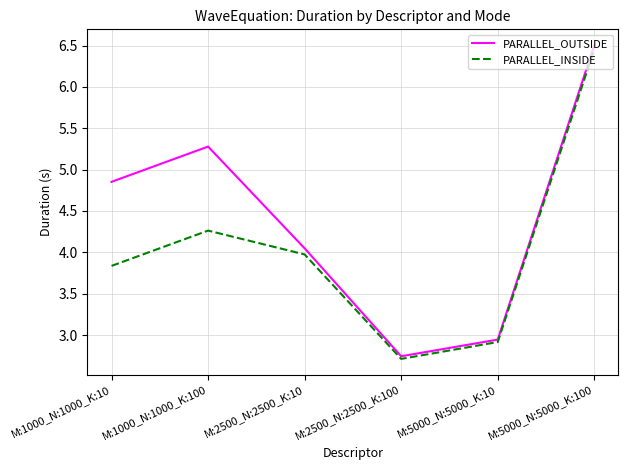

True or false: PARALLEL_INSIDE has a value of 3.0 at M:5000_N:5000_K:100.

False